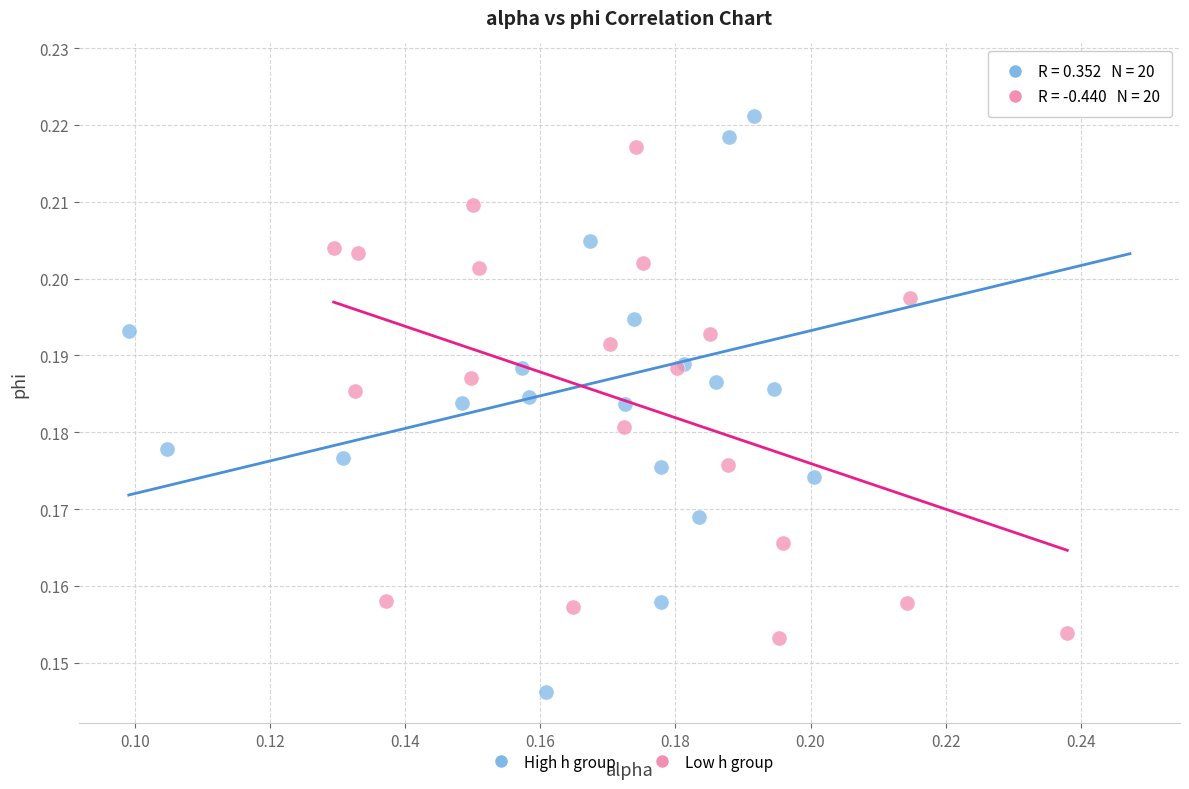

Which series reaches the maximum Y coordinate?

High h group